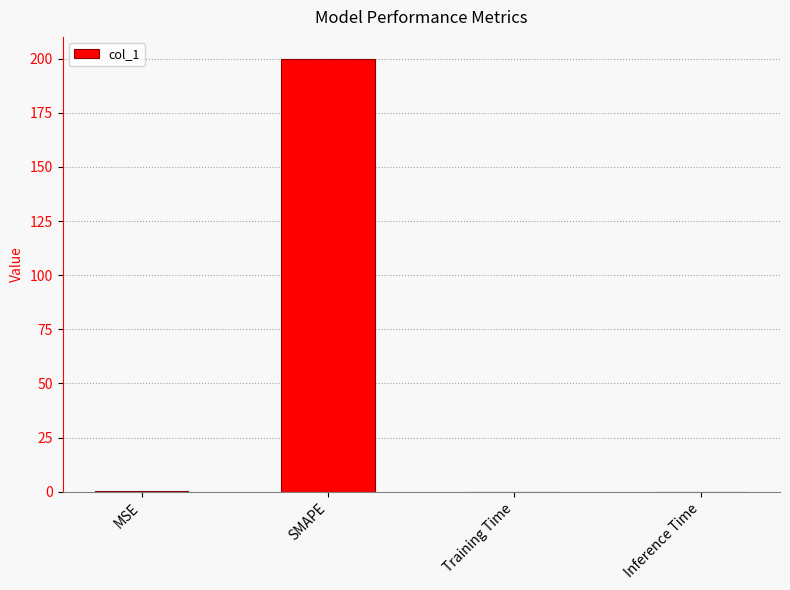

Are the bars horizontal?

No